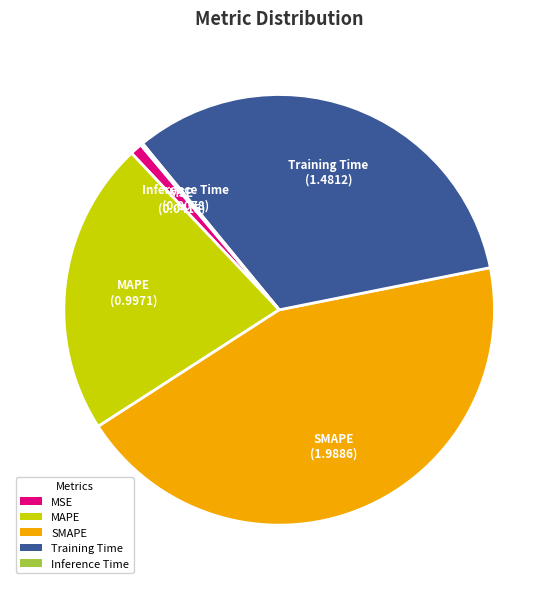

Approximately how many times larger is the value at MAPE compared to SMAPE?

0.5